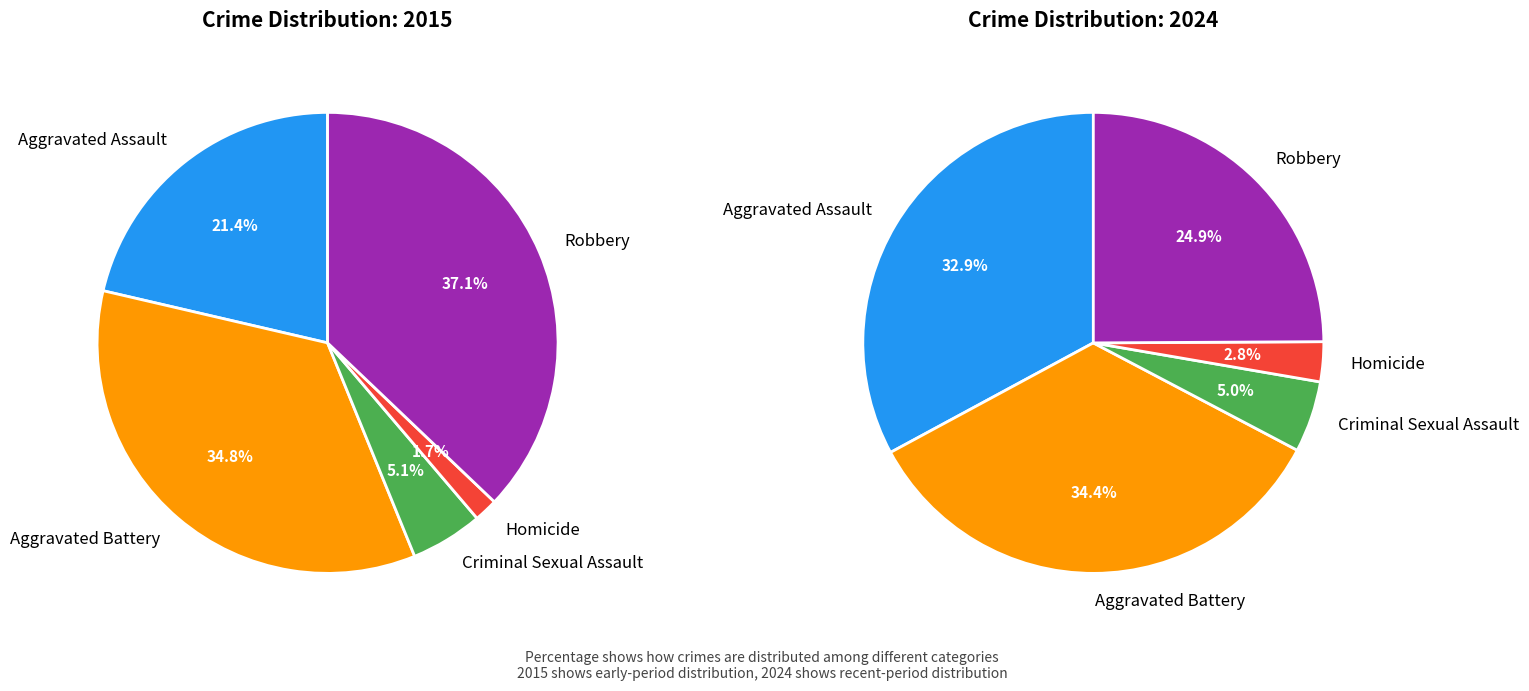

How many segments does this pie chart have?

5